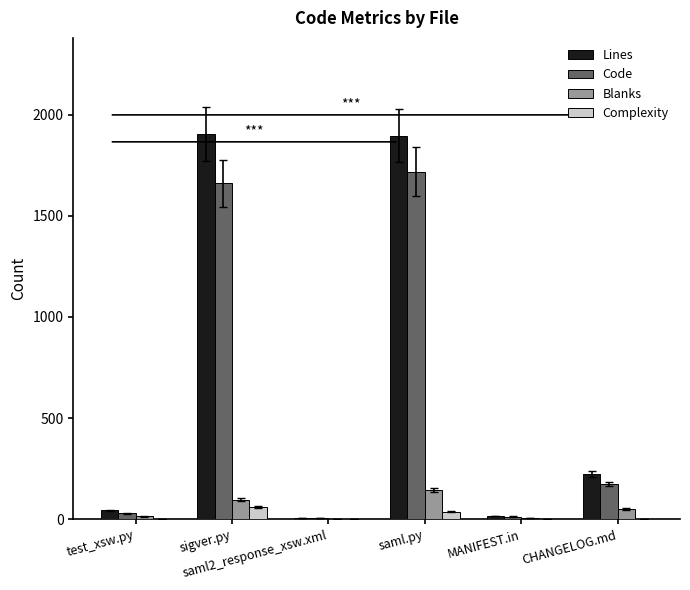

Count the number of categories in the chart.

6